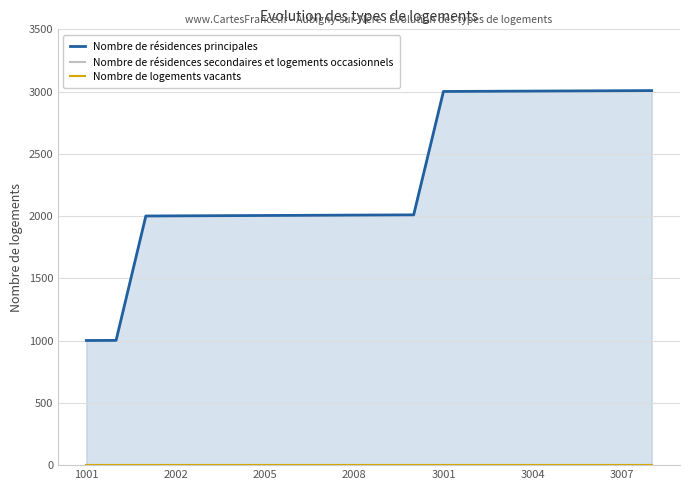

Which series has the largest total across all categories?

Nombre de résidences principales